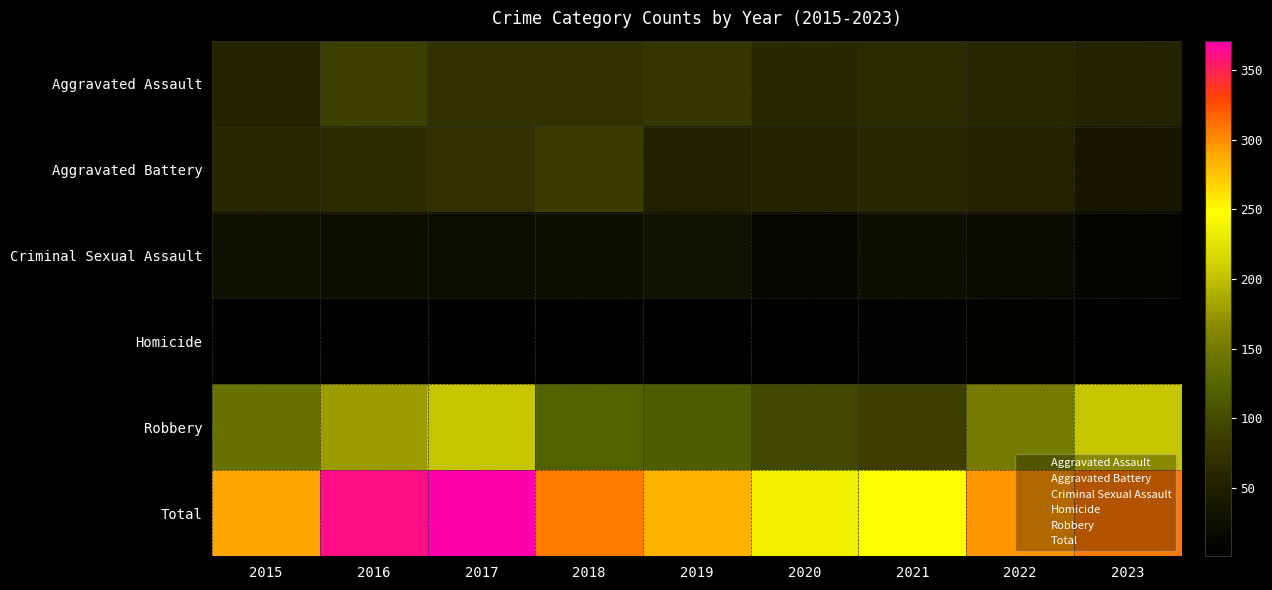

Which series has the widest spread of values?

Total